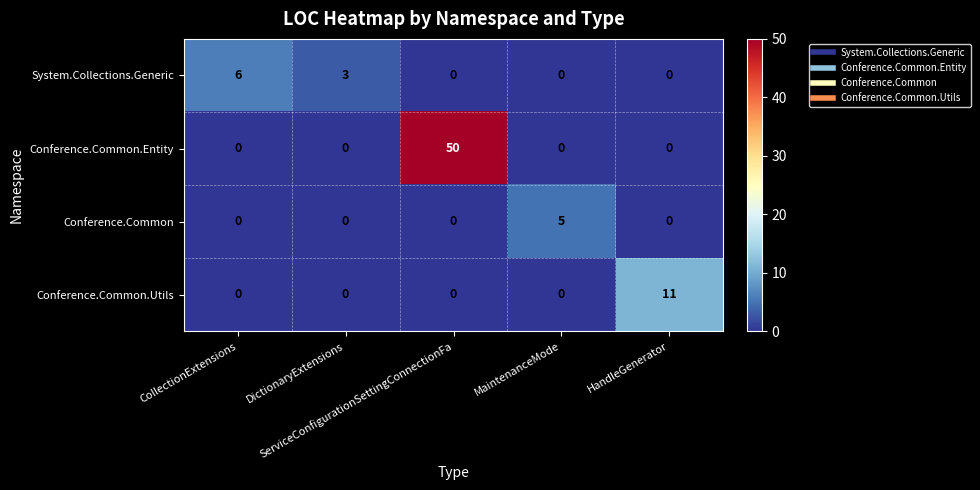

Which series has the largest total across all categories?

Conference.Common.Entity